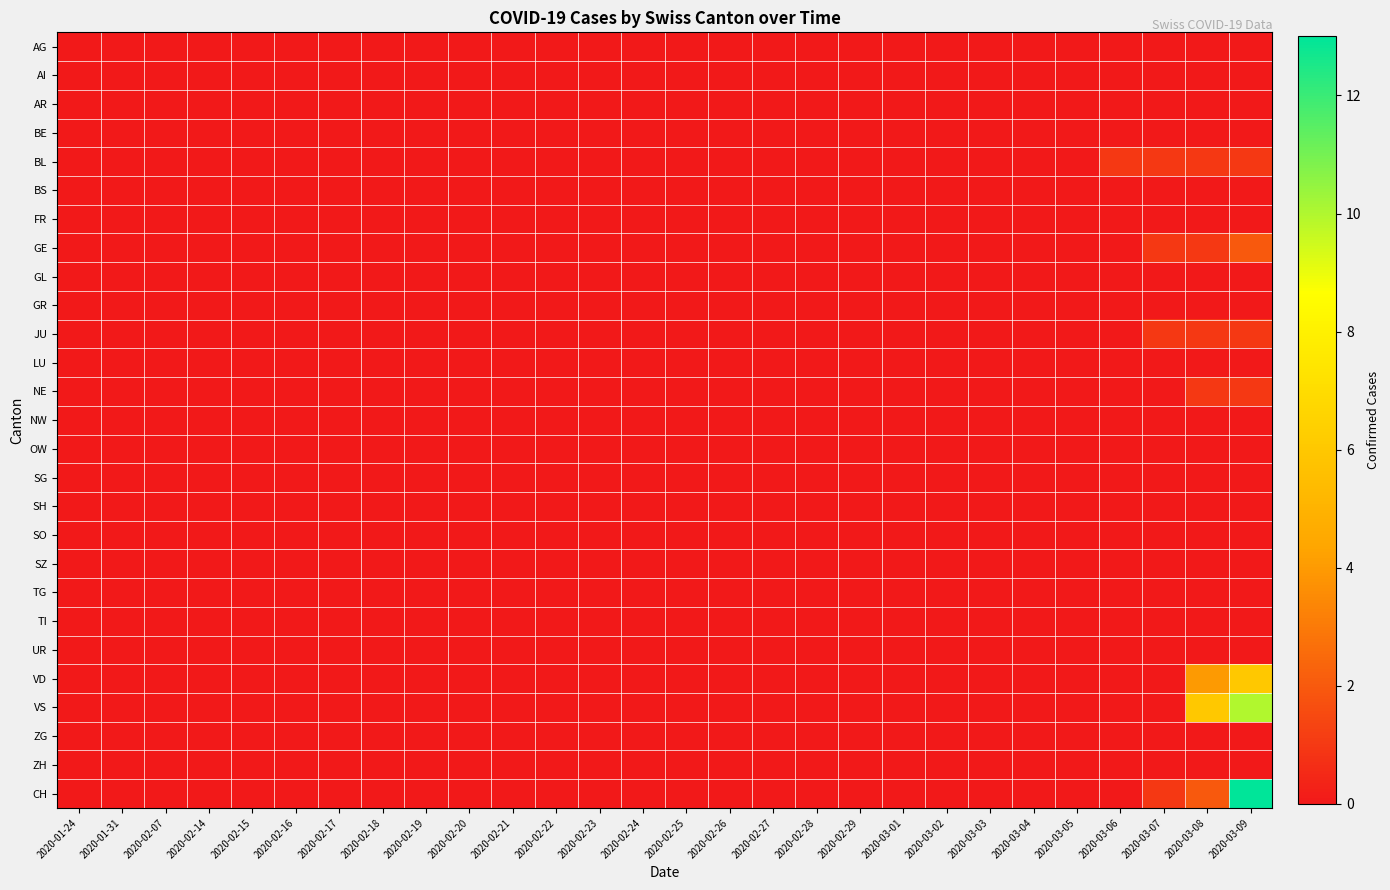

Reading left to right, transcribe all the data shown in this chart.

AG: 2020-01-24=0	2020-01-31=0	2020-02-07=0	2020-02-14=0	2020-02-15=0	2020-02-16=0	2020-02-17=0	2020-02-18=0	2020-02-19=0	2020-02-20=0	2020-02-21=0	2020-02-22=0	2020-02-23=0	2020-02-24=0	2020-02-25=0	2020-02-26=0	2020-02-27=0	2020-02-28=0	2020-02-29=0	2020-03-01=0	2020-03-02=0	2020-03-03=0	2020-03-04=0	2020-03-05=0	2020-03-06=0	2020-03-07=0	2020-03-08=0	2020-03-09=0
AI: 2020-01-24=0	2020-01-31=0	2020-02-07=0	2020-02-14=0	2020-02-15=0	2020-02-16=0	2020-02-17=0	2020-02-18=0	2020-02-19=0	2020-02-20=0	2020-02-21=0	2020-02-22=0	2020-02-23=0	2020-02-24=0	2020-02-25=0	2020-02-26=0	2020-02-27=0	2020-02-28=0	2020-02-29=0	2020-03-01=0	2020-03-02=0	2020-03-03=0	2020-03-04=0	2020-03-05=0	2020-03-06=0	2020-03-07=0	2020-03-08=0	2020-03-09=0
AR: 2020-01-24=0	2020-01-31=0	2020-02-07=0	2020-02-14=0	2020-02-15=0	2020-02-16=0	2020-02-17=0	2020-02-18=0	2020-02-19=0	2020-02-20=0	2020-02-21=0	2020-02-22=0	2020-02-23=0	2020-02-24=0	2020-02-25=0	2020-02-26=0	2020-02-27=0	2020-02-28=0	2020-02-29=0	2020-03-01=0	2020-03-02=0	2020-03-03=0	2020-03-04=0	2020-03-05=0	2020-03-06=0	2020-03-07=0	2020-03-08=0	2020-03-09=0
BE: 2020-01-24=0	2020-01-31=0	2020-02-07=0	2020-02-14=0	2020-02-15=0	2020-02-16=0	2020-02-17=0	2020-02-18=0	2020-02-19=0	2020-02-20=0	2020-02-21=0	2020-02-22=0	2020-02-23=0	2020-02-24=0	2020-02-25=0	2020-02-26=0	2020-02-27=0	2020-02-28=0	2020-02-29=0	2020-03-01=0	2020-03-02=0	2020-03-03=0	2020-03-04=0	2020-03-05=0	2020-03-06=0	2020-03-07=0	2020-03-08=0	2020-03-09=0
BL: 2020-01-24=0	2020-01-31=0	2020-02-07=0	2020-02-14=0	2020-02-15=0	2020-02-16=0	2020-02-17=0	2020-02-18=0	2020-02-19=0	2020-02-20=0	2020-02-21=0	2020-02-22=0	2020-02-23=0	2020-02-24=0	2020-02-25=0	2020-02-26=0	2020-02-27=0	2020-02-28=0	2020-02-29=0	2020-03-01=0	2020-03-02=0	2020-03-03=0	2020-03-04=0	2020-03-05=0	2020-03-06=1	2020-03-07=1	2020-03-08=1	2020-03-09=1
BS: 2020-01-24=0	2020-01-31=0	2020-02-07=0	2020-02-14=0	2020-02-15=0	2020-02-16=0	2020-02-17=0	2020-02-18=0	2020-02-19=0	2020-02-20=0	2020-02-21=0	2020-02-22=0	2020-02-23=0	2020-02-24=0	2020-02-25=0	2020-02-26=0	2020-02-27=0	2020-02-28=0	2020-02-29=0	2020-03-01=0	2020-03-02=0	2020-03-03=0	2020-03-04=0	2020-03-05=0	2020-03-06=0	2020-03-07=0	2020-03-08=0	2020-03-09=0
FR: 2020-01-24=0	2020-01-31=0	2020-02-07=0	2020-02-14=0	2020-02-15=0	2020-02-16=0	2020-02-17=0	2020-02-18=0	2020-02-19=0	2020-02-20=0	2020-02-21=0	2020-02-22=0	2020-02-23=0	2020-02-24=0	2020-02-25=0	2020-02-26=0	2020-02-27=0	2020-02-28=0	2020-02-29=0	2020-03-01=0	2020-03-02=0	2020-03-03=0	2020-03-04=0	2020-03-05=0	2020-03-06=0	2020-03-07=0	2020-03-08=0	2020-03-09=0
GE: 2020-01-24=0	2020-01-31=0	2020-02-07=0	2020-02-14=0	2020-02-15=0	2020-02-16=0	2020-02-17=0	2020-02-18=0	2020-02-19=0	2020-02-20=0	2020-02-21=0	2020-02-22=0	2020-02-23=0	2020-02-24=0	2020-02-25=0	2020-02-26=0	2020-02-27=0	2020-02-28=0	2020-02-29=0	2020-03-01=0	2020-03-02=0	2020-03-03=0	2020-03-04=0	2020-03-05=0	2020-03-06=0	2020-03-07=1	2020-03-08=1	2020-03-09=2
GL: 2020-01-24=0	2020-01-31=0	2020-02-07=0	2020-02-14=0	2020-02-15=0	2020-02-16=0	2020-02-17=0	2020-02-18=0	2020-02-19=0	2020-02-20=0	2020-02-21=0	2020-02-22=0	2020-02-23=0	2020-02-24=0	2020-02-25=0	2020-02-26=0	2020-02-27=0	2020-02-28=0	2020-02-29=0	2020-03-01=0	2020-03-02=0	2020-03-03=0	2020-03-04=0	2020-03-05=0	2020-03-06=0	2020-03-07=0	2020-03-08=0	2020-03-09=0
GR: 2020-01-24=0	2020-01-31=0	2020-02-07=0	2020-02-14=0	2020-02-15=0	2020-02-16=0	2020-02-17=0	2020-02-18=0	2020-02-19=0	2020-02-20=0	2020-02-21=0	2020-02-22=0	2020-02-23=0	2020-02-24=0	2020-02-25=0	2020-02-26=0	2020-02-27=0	2020-02-28=0	2020-02-29=0	2020-03-01=0	2020-03-02=0	2020-03-03=0	2020-03-04=0	2020-03-05=0	2020-03-06=0	2020-03-07=0	2020-03-08=0	2020-03-09=0
JU: 2020-01-24=0	2020-01-31=0	2020-02-07=0	2020-02-14=0	2020-02-15=0	2020-02-16=0	2020-02-17=0	2020-02-18=0	2020-02-19=0	2020-02-20=0	2020-02-21=0	2020-02-22=0	2020-02-23=0	2020-02-24=0	2020-02-25=0	2020-02-26=0	2020-02-27=0	2020-02-28=0	2020-02-29=0	2020-03-01=0	2020-03-02=0	2020-03-03=0	2020-03-04=0	2020-03-05=0	2020-03-06=0	2020-03-07=1	2020-03-08=1	2020-03-09=1
LU: 2020-01-24=0	2020-01-31=0	2020-02-07=0	2020-02-14=0	2020-02-15=0	2020-02-16=0	2020-02-17=0	2020-02-18=0	2020-02-19=0	2020-02-20=0	2020-02-21=0	2020-02-22=0	2020-02-23=0	2020-02-24=0	2020-02-25=0	2020-02-26=0	2020-02-27=0	2020-02-28=0	2020-02-29=0	2020-03-01=0	2020-03-02=0	2020-03-03=0	2020-03-04=0	2020-03-05=0	2020-03-06=0	2020-03-07=0	2020-03-08=0	2020-03-09=0
NE: 2020-01-24=0	2020-01-31=0	2020-02-07=0	2020-02-14=0	2020-02-15=0	2020-02-16=0	2020-02-17=0	2020-02-18=0	2020-02-19=0	2020-02-20=0	2020-02-21=0	2020-02-22=0	2020-02-23=0	2020-02-24=0	2020-02-25=0	2020-02-26=0	2020-02-27=0	2020-02-28=0	2020-02-29=0	2020-03-01=0	2020-03-02=0	2020-03-03=0	2020-03-04=0	2020-03-05=0	2020-03-06=0	2020-03-07=0	2020-03-08=1	2020-03-09=1
NW: 2020-01-24=0	2020-01-31=0	2020-02-07=0	2020-02-14=0	2020-02-15=0	2020-02-16=0	2020-02-17=0	2020-02-18=0	2020-02-19=0	2020-02-20=0	2020-02-21=0	2020-02-22=0	2020-02-23=0	2020-02-24=0	2020-02-25=0	2020-02-26=0	2020-02-27=0	2020-02-28=0	2020-02-29=0	2020-03-01=0	2020-03-02=0	2020-03-03=0	2020-03-04=0	2020-03-05=0	2020-03-06=0	2020-03-07=0	2020-03-08=0	2020-03-09=0
OW: 2020-01-24=0	2020-01-31=0	2020-02-07=0	2020-02-14=0	2020-02-15=0	2020-02-16=0	2020-02-17=0	2020-02-18=0	2020-02-19=0	2020-02-20=0	2020-02-21=0	2020-02-22=0	2020-02-23=0	2020-02-24=0	2020-02-25=0	2020-02-26=0	2020-02-27=0	2020-02-28=0	2020-02-29=0	2020-03-01=0	2020-03-02=0	2020-03-03=0	2020-03-04=0	2020-03-05=0	2020-03-06=0	2020-03-07=0	2020-03-08=0	2020-03-09=0
SG: 2020-01-24=0	2020-01-31=0	2020-02-07=0	2020-02-14=0	2020-02-15=0	2020-02-16=0	2020-02-17=0	2020-02-18=0	2020-02-19=0	2020-02-20=0	2020-02-21=0	2020-02-22=0	2020-02-23=0	2020-02-24=0	2020-02-25=0	2020-02-26=0	2020-02-27=0	2020-02-28=0	2020-02-29=0	2020-03-01=0	2020-03-02=0	2020-03-03=0	2020-03-04=0	2020-03-05=0	2020-03-06=0	2020-03-07=0	2020-03-08=0	2020-03-09=0
SH: 2020-01-24=0	2020-01-31=0	2020-02-07=0	2020-02-14=0	2020-02-15=0	2020-02-16=0	2020-02-17=0	2020-02-18=0	2020-02-19=0	2020-02-20=0	2020-02-21=0	2020-02-22=0	2020-02-23=0	2020-02-24=0	2020-02-25=0	2020-02-26=0	2020-02-27=0	2020-02-28=0	2020-02-29=0	2020-03-01=0	2020-03-02=0	2020-03-03=0	2020-03-04=0	2020-03-05=0	2020-03-06=0	2020-03-07=0	2020-03-08=0	2020-03-09=0
SO: 2020-01-24=0	2020-01-31=0	2020-02-07=0	2020-02-14=0	2020-02-15=0	2020-02-16=0	2020-02-17=0	2020-02-18=0	2020-02-19=0	2020-02-20=0	2020-02-21=0	2020-02-22=0	2020-02-23=0	2020-02-24=0	2020-02-25=0	2020-02-26=0	2020-02-27=0	2020-02-28=0	2020-02-29=0	2020-03-01=0	2020-03-02=0	2020-03-03=0	2020-03-04=0	2020-03-05=0	2020-03-06=0	2020-03-07=0	2020-03-08=0	2020-03-09=0
SZ: 2020-01-24=0	2020-01-31=0	2020-02-07=0	2020-02-14=0	2020-02-15=0	2020-02-16=0	2020-02-17=0	2020-02-18=0	2020-02-19=0	2020-02-20=0	2020-02-21=0	2020-02-22=0	2020-02-23=0	2020-02-24=0	2020-02-25=0	2020-02-26=0	2020-02-27=0	2020-02-28=0	2020-02-29=0	2020-03-01=0	2020-03-02=0	2020-03-03=0	2020-03-04=0	2020-03-05=0	2020-03-06=0	2020-03-07=0	2020-03-08=0	2020-03-09=0
TG: 2020-01-24=0	2020-01-31=0	2020-02-07=0	2020-02-14=0	2020-02-15=0	2020-02-16=0	2020-02-17=0	2020-02-18=0	2020-02-19=0	2020-02-20=0	2020-02-21=0	2020-02-22=0	2020-02-23=0	2020-02-24=0	2020-02-25=0	2020-02-26=0	2020-02-27=0	2020-02-28=0	2020-02-29=0	2020-03-01=0	2020-03-02=0	2020-03-03=0	2020-03-04=0	2020-03-05=0	2020-03-06=0	2020-03-07=0	2020-03-08=0	2020-03-09=0
TI: 2020-01-24=0	2020-01-31=0	2020-02-07=0	2020-02-14=0	2020-02-15=0	2020-02-16=0	2020-02-17=0	2020-02-18=0	2020-02-19=0	2020-02-20=0	2020-02-21=0	2020-02-22=0	2020-02-23=0	2020-02-24=0	2020-02-25=0	2020-02-26=0	2020-02-27=0	2020-02-28=0	2020-02-29=0	2020-03-01=0	2020-03-02=0	2020-03-03=0	2020-03-04=0	2020-03-05=0	2020-03-06=0	2020-03-07=0	2020-03-08=0	2020-03-09=0
UR: 2020-01-24=0	2020-01-31=0	2020-02-07=0	2020-02-14=0	2020-02-15=0	2020-02-16=0	2020-02-17=0	2020-02-18=0	2020-02-19=0	2020-02-20=0	2020-02-21=0	2020-02-22=0	2020-02-23=0	2020-02-24=0	2020-02-25=0	2020-02-26=0	2020-02-27=0	2020-02-28=0	2020-02-29=0	2020-03-01=0	2020-03-02=0	2020-03-03=0	2020-03-04=0	2020-03-05=0	2020-03-06=0	2020-03-07=0	2020-03-08=0	2020-03-09=0
VD: 2020-01-24=0	2020-01-31=0	2020-02-07=0	2020-02-14=0	2020-02-15=0	2020-02-16=0	2020-02-17=0	2020-02-18=0	2020-02-19=0	2020-02-20=0	2020-02-21=0	2020-02-22=0	2020-02-23=0	2020-02-24=0	2020-02-25=0	2020-02-26=0	2020-02-27=0	2020-02-28=0	2020-02-29=0	2020-03-01=0	2020-03-02=0	2020-03-03=0	2020-03-04=0	2020-03-05=0	2020-03-06=0	2020-03-07=0	2020-03-08=4	2020-03-09=6
VS: 2020-01-24=0	2020-01-31=0	2020-02-07=0	2020-02-14=0	2020-02-15=0	2020-02-16=0	2020-02-17=0	2020-02-18=0	2020-02-19=0	2020-02-20=0	2020-02-21=0	2020-02-22=0	2020-02-23=0	2020-02-24=0	2020-02-25=0	2020-02-26=0	2020-02-27=0	2020-02-28=0	2020-02-29=0	2020-03-01=0	2020-03-02=0	2020-03-03=0	2020-03-04=0	2020-03-05=0	2020-03-06=0	2020-03-07=0	2020-03-08=6	2020-03-09=10
ZG: 2020-01-24=0	2020-01-31=0	2020-02-07=0	2020-02-14=0	2020-02-15=0	2020-02-16=0	2020-02-17=0	2020-02-18=0	2020-02-19=0	2020-02-20=0	2020-02-21=0	2020-02-22=0	2020-02-23=0	2020-02-24=0	2020-02-25=0	2020-02-26=0	2020-02-27=0	2020-02-28=0	2020-02-29=0	2020-03-01=0	2020-03-02=0	2020-03-03=0	2020-03-04=0	2020-03-05=0	2020-03-06=0	2020-03-07=0	2020-03-08=0	2020-03-09=0
ZH: 2020-01-24=0	2020-01-31=0	2020-02-07=0	2020-02-14=0	2020-02-15=0	2020-02-16=0	2020-02-17=0	2020-02-18=0	2020-02-19=0	2020-02-20=0	2020-02-21=0	2020-02-22=0	2020-02-23=0	2020-02-24=0	2020-02-25=0	2020-02-26=0	2020-02-27=0	2020-02-28=0	2020-02-29=0	2020-03-01=0	2020-03-02=0	2020-03-03=0	2020-03-04=0	2020-03-05=0	2020-03-06=0	2020-03-07=0	2020-03-08=0	2020-03-09=0
CH: 2020-01-24=0	2020-01-31=0	2020-02-07=0	2020-02-14=0	2020-02-15=0	2020-02-16=0	2020-02-17=0	2020-02-18=0	2020-02-19=0	2020-02-20=0	2020-02-21=0	2020-02-22=0	2020-02-23=0	2020-02-24=0	2020-02-25=0	2020-02-26=0	2020-02-27=0	2020-02-28=0	2020-02-29=0	2020-03-01=0	2020-03-02=0	2020-03-03=0	2020-03-04=0	2020-03-05=0	2020-03-06=0	2020-03-07=1	2020-03-08=2	2020-03-09=13